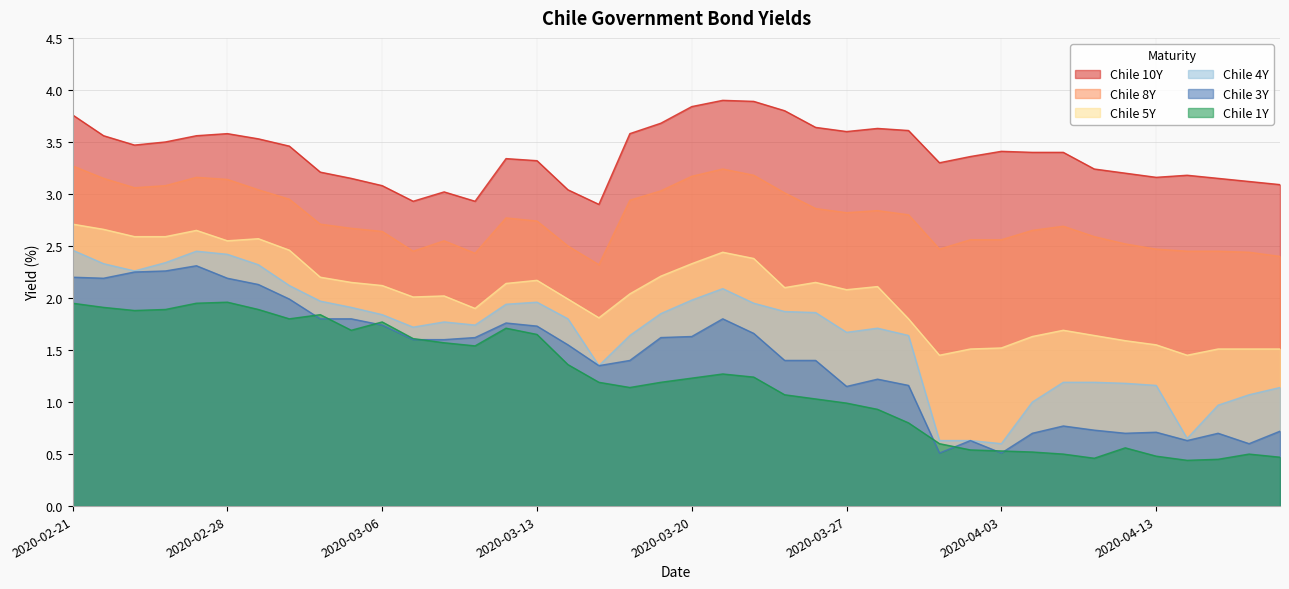

Where is Chile 10Y nearest to the value 3?

2020-03-10